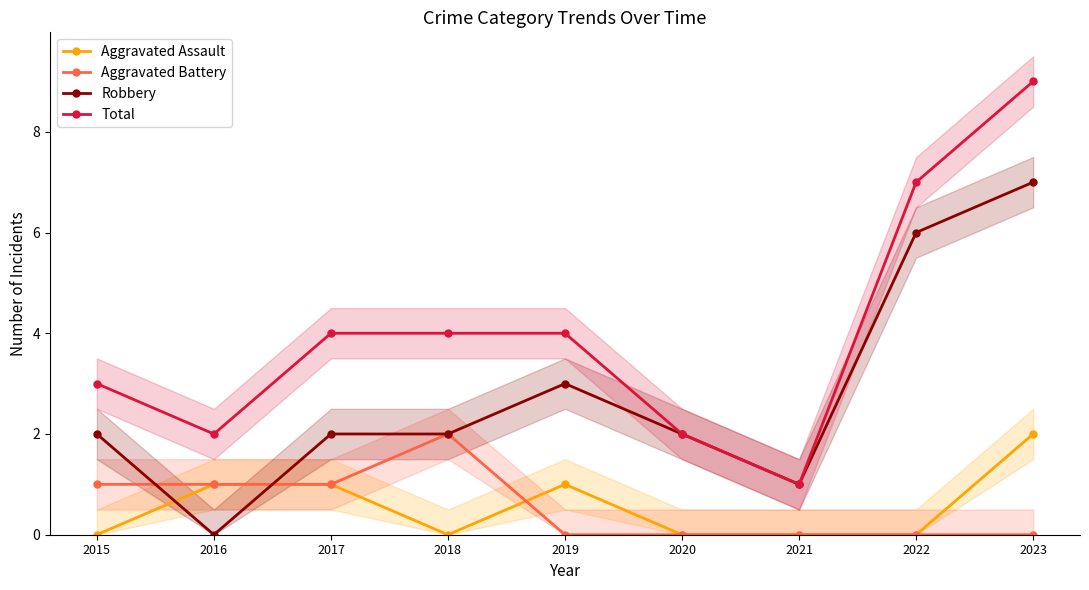

What is the value of the Total point at the 4th from the left?

4